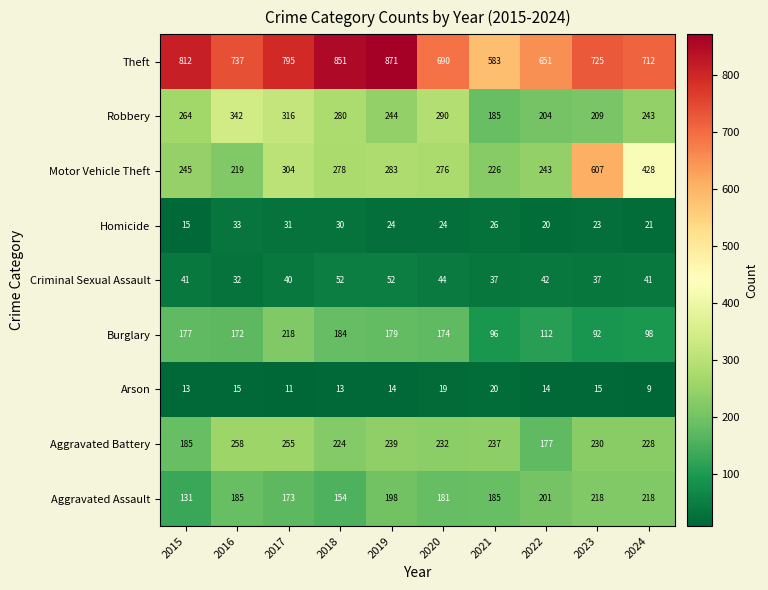

The value of Aggravated Assault at 2018 is 154. True or false?

True